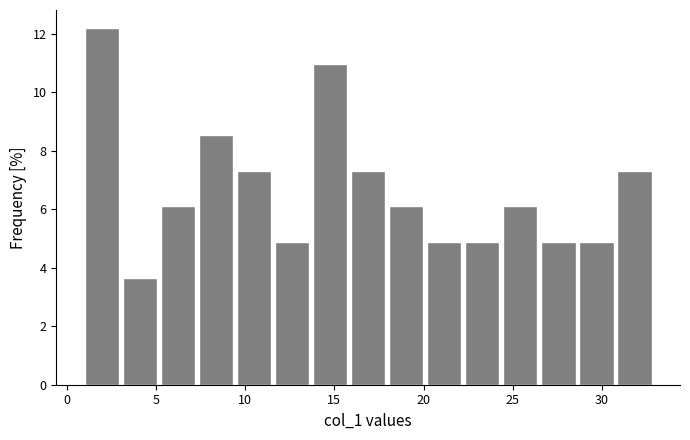

Reading left to right, list every bar in this chart as the range it spans on the x-axis followed by its height. Neither the bar edges nor the heights are printed on the chart, so give them approximately, as read against the axes.

1.0 to 3.0: 12.2
3.0 to 5.5: 3.6
5.5 to 7.5: 6.0
7.5 to 9.5: 8.6
9.5 to 11.5: 7.4
11.5 to 14.0: 4.8
14.0 to 16.0: 11.0
16.0 to 18.0: 7.4
18.0 to 20.0: 6.0
20.0 to 22.5: 4.8
22.5 to 24.5: 4.8
24.5 to 26.5: 6.0
26.5 to 28.5: 4.8
28.5 to 31.0: 4.8
31.0 to 33.0: 7.4